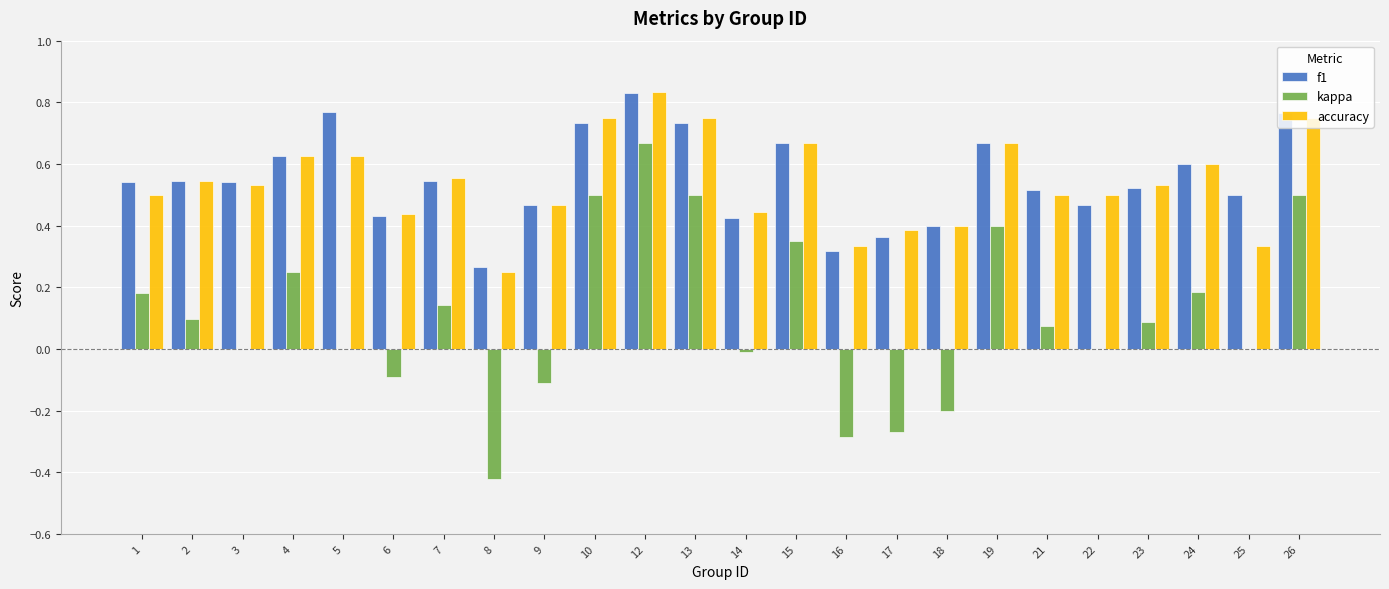

Is it true that f1 equals 0.6 at 24?

True